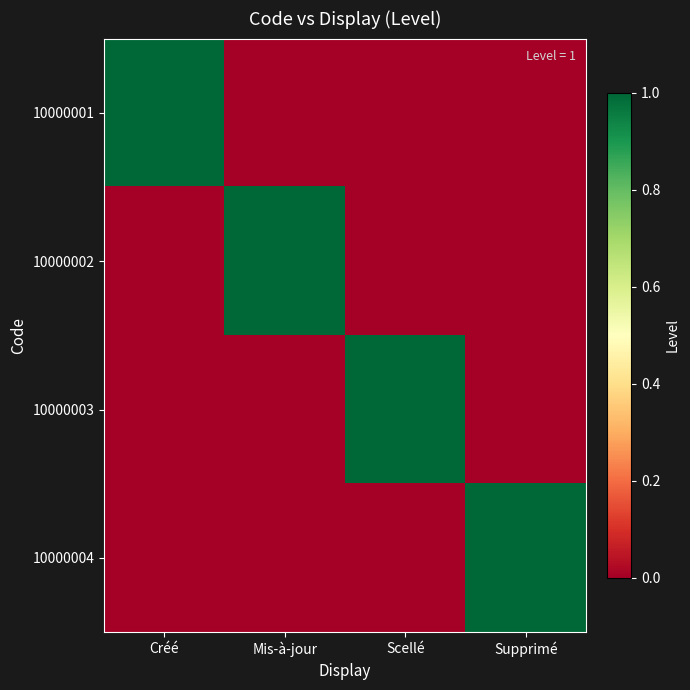

How many categories are shown in the chart?

4